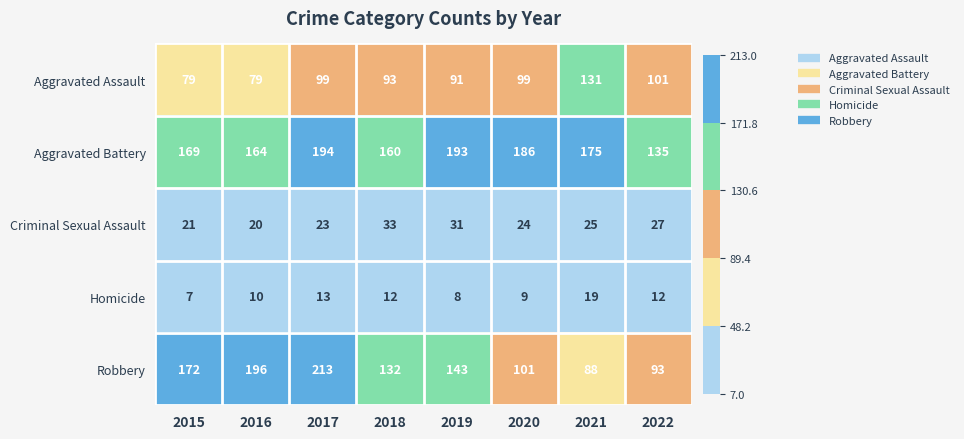

True or false: Aggravated Assault has a value of 137 at 2018.

False